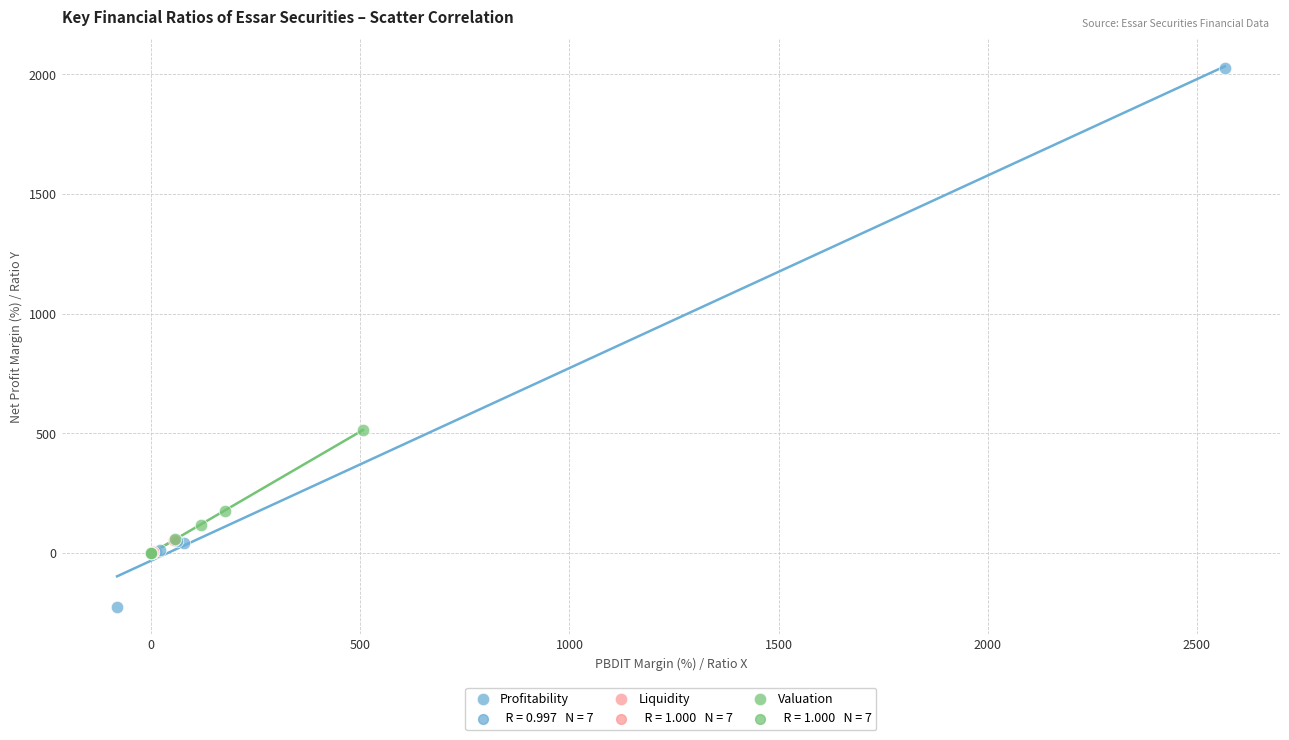

Which series contains the highest Y value?

Profitability